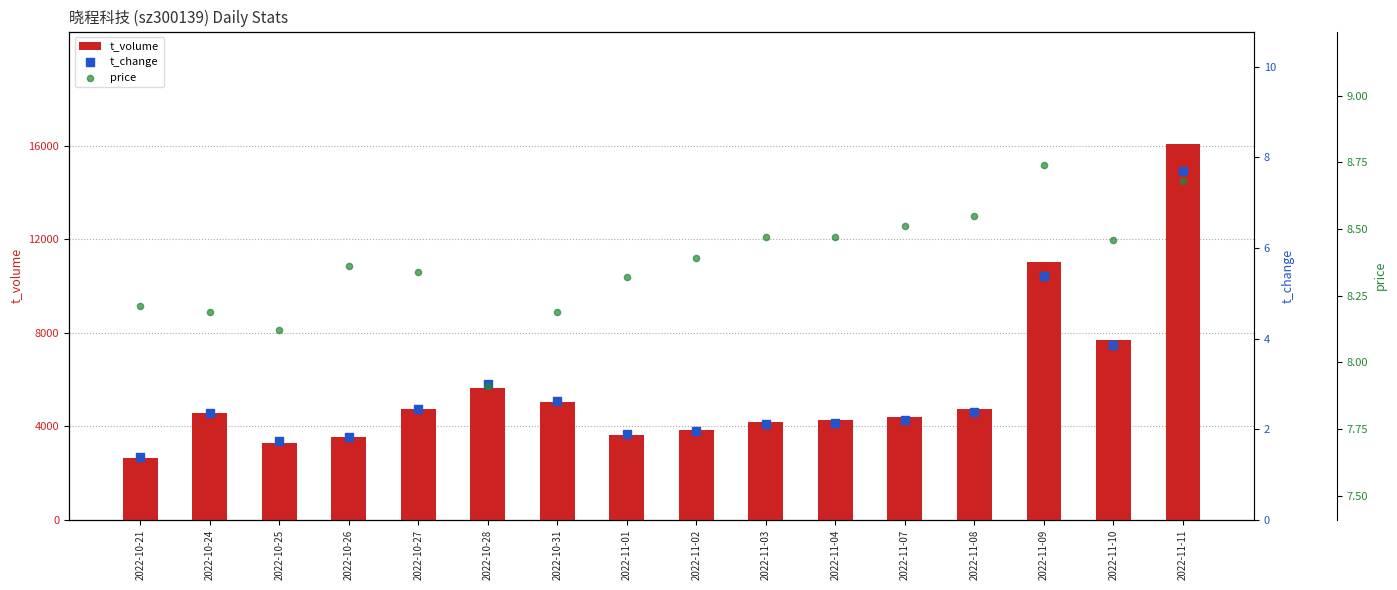

Which series has the widest spread of Y values?

t_volume